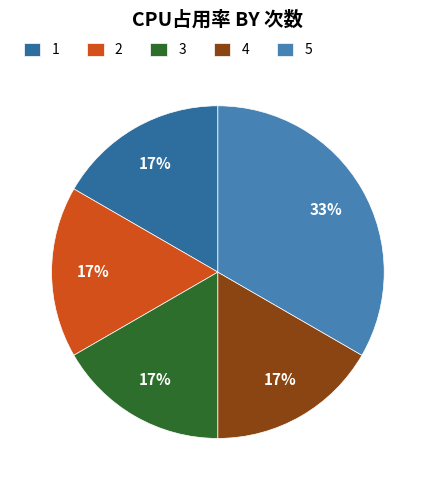

Is there any slice that represents more than half of the pie?

No